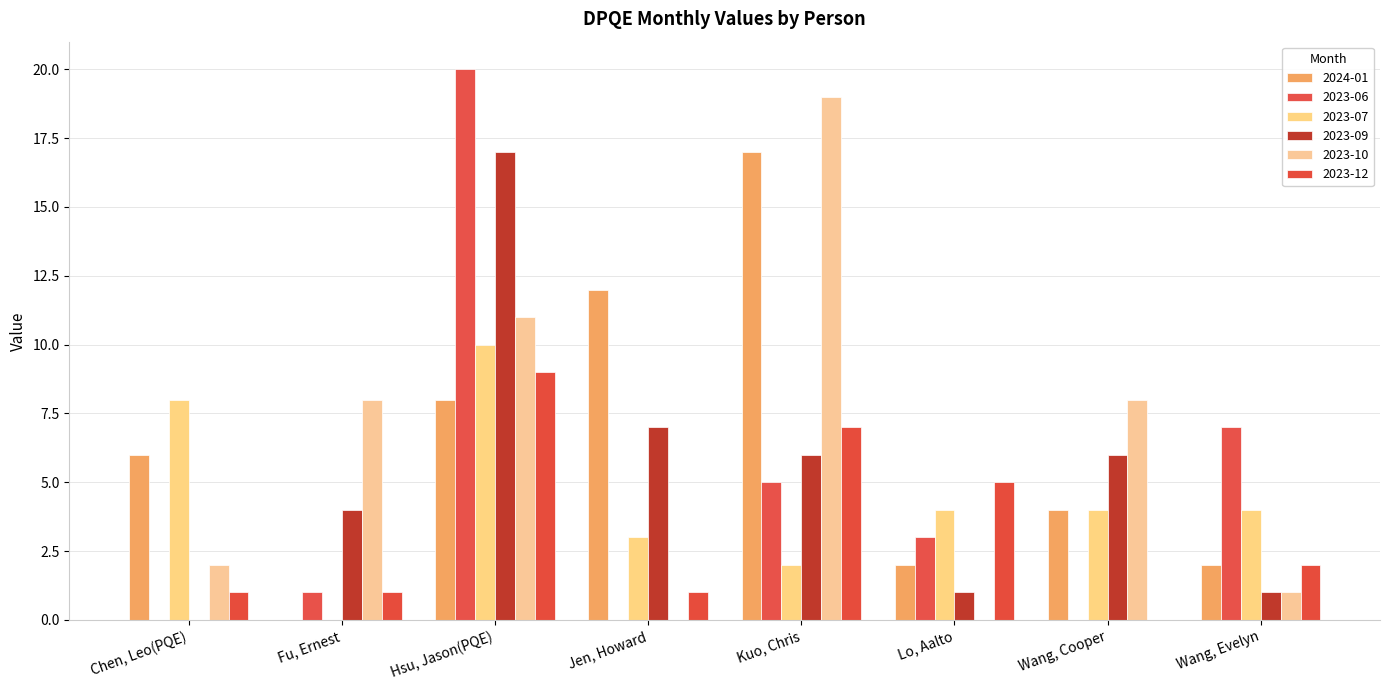

How many categories are shown in the chart?

8